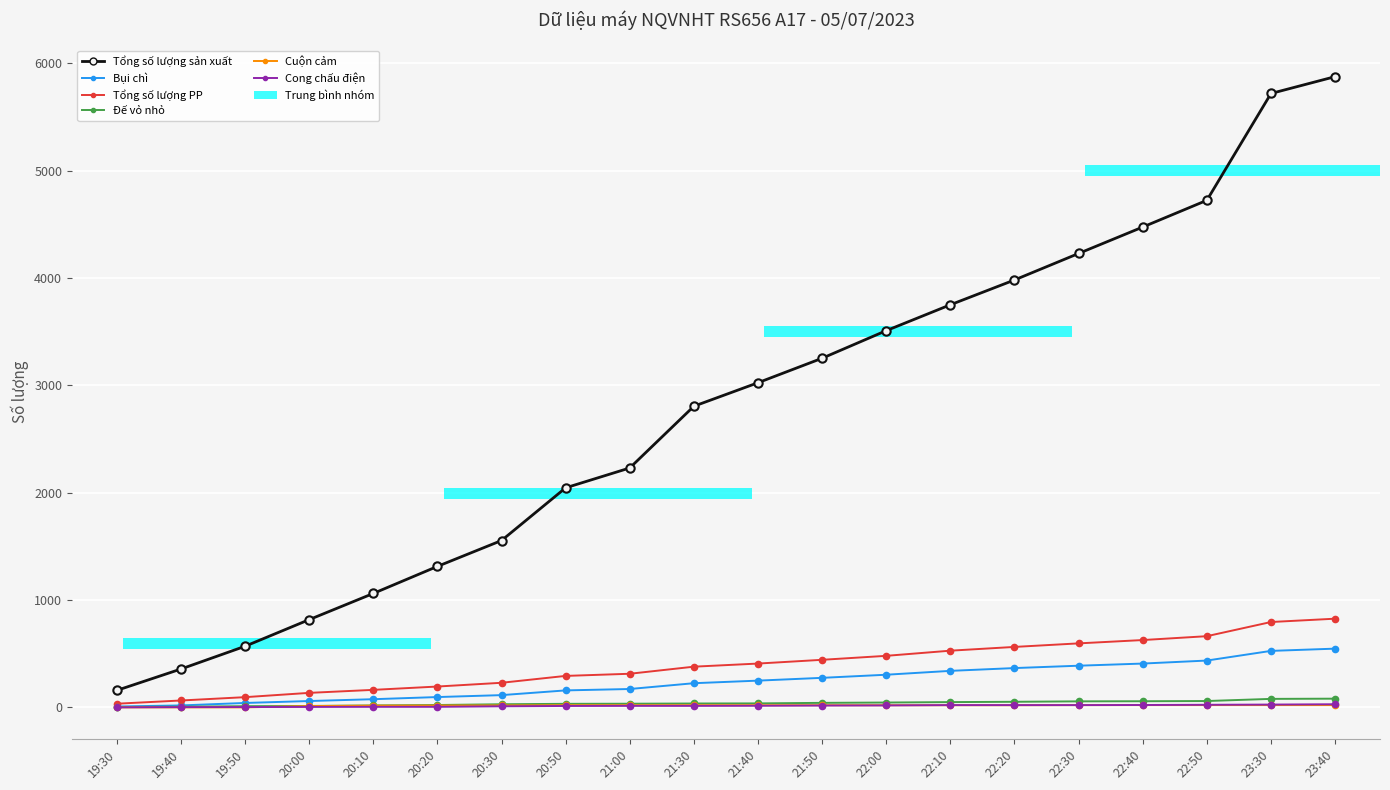

What position from the left is 20:50?

8